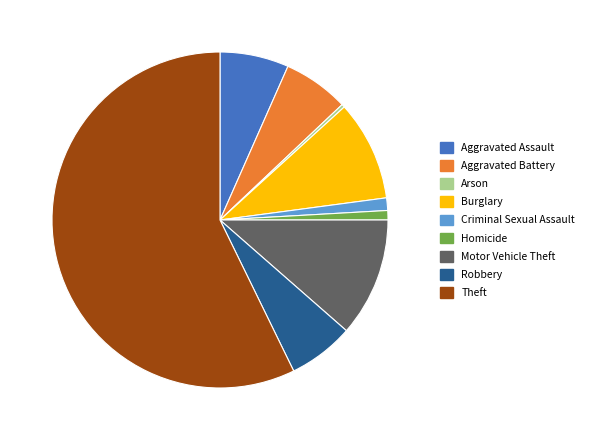

Which slice is the smallest?

Arson